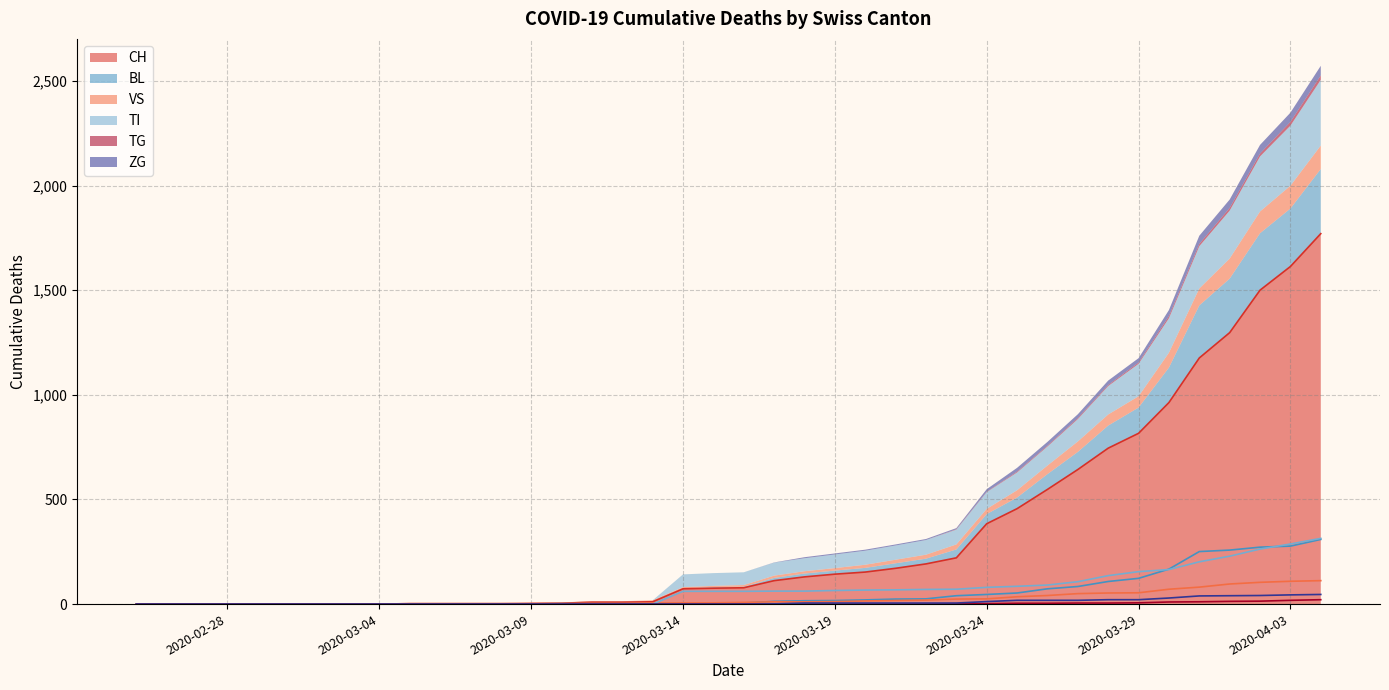

How many positive values does the CH series have?

31